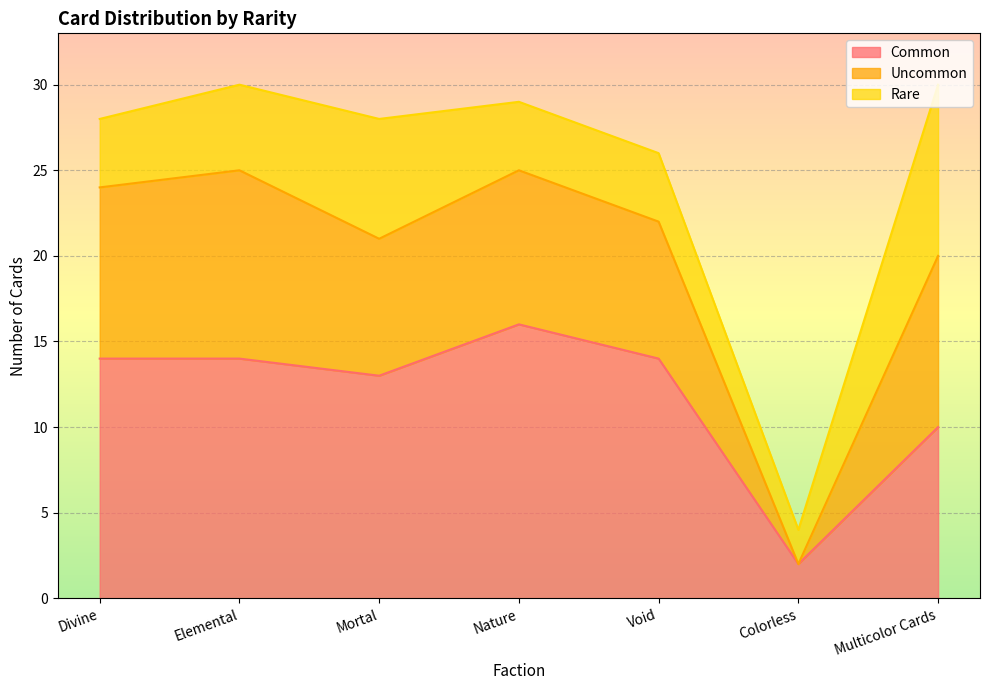

Which series has the largest total across all categories?

Common